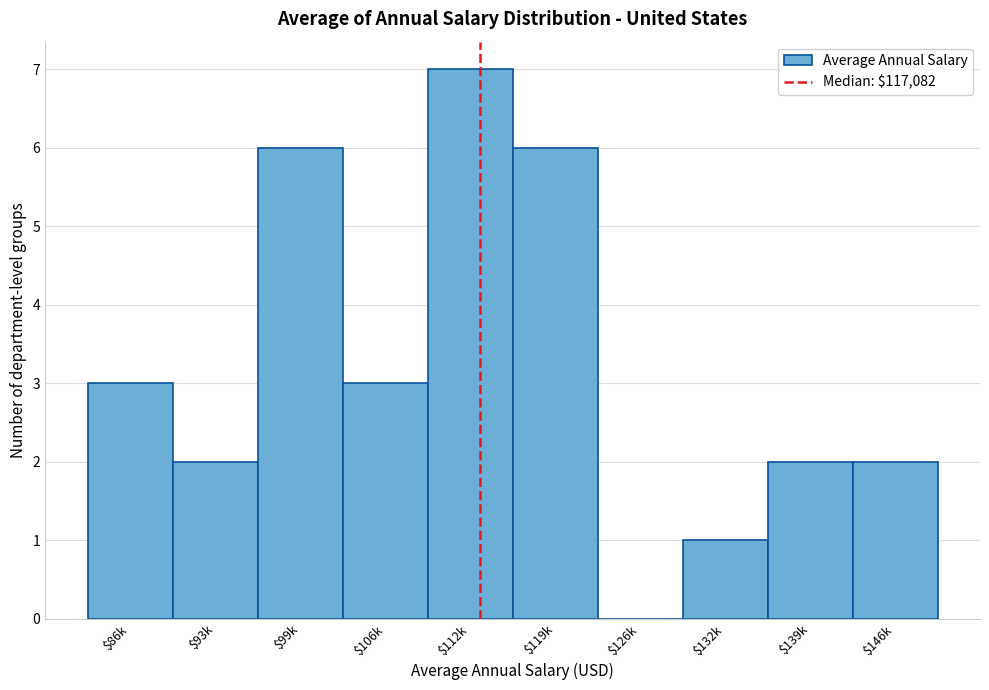

What is the sum of all values?

32